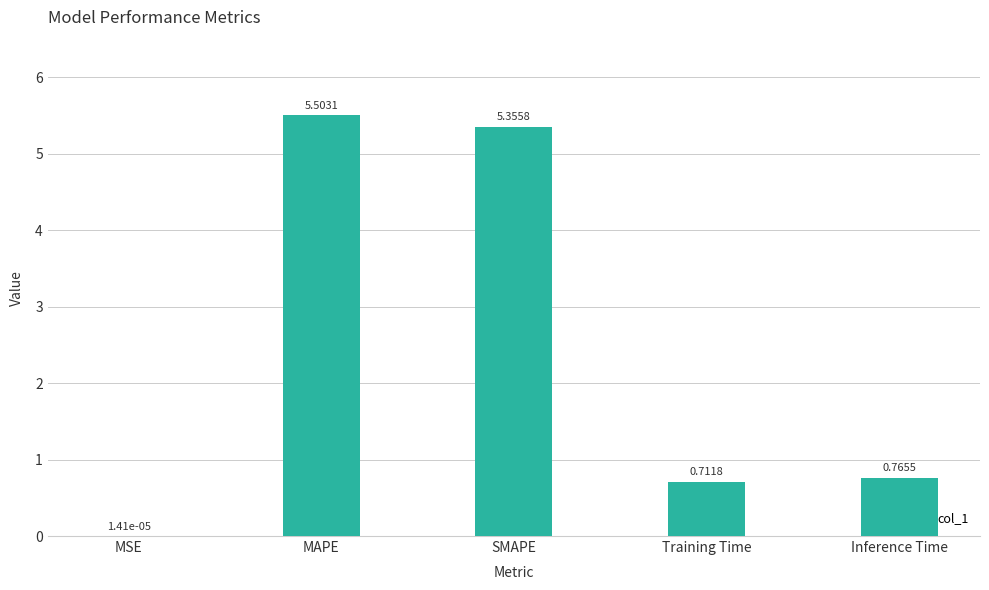

Between SMAPE and MSE, which is larger?

SMAPE